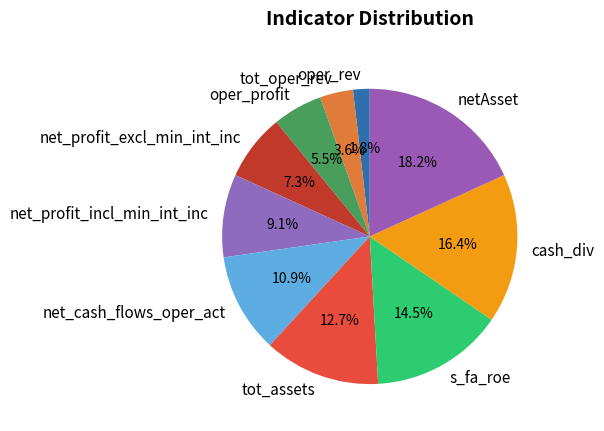

Is net_profit_excl_min_int_inc the majority of the pie?

No